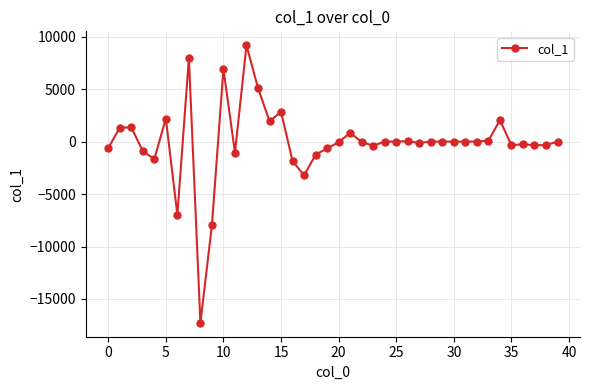

What is the value of the 4th point from the left?

-903.2